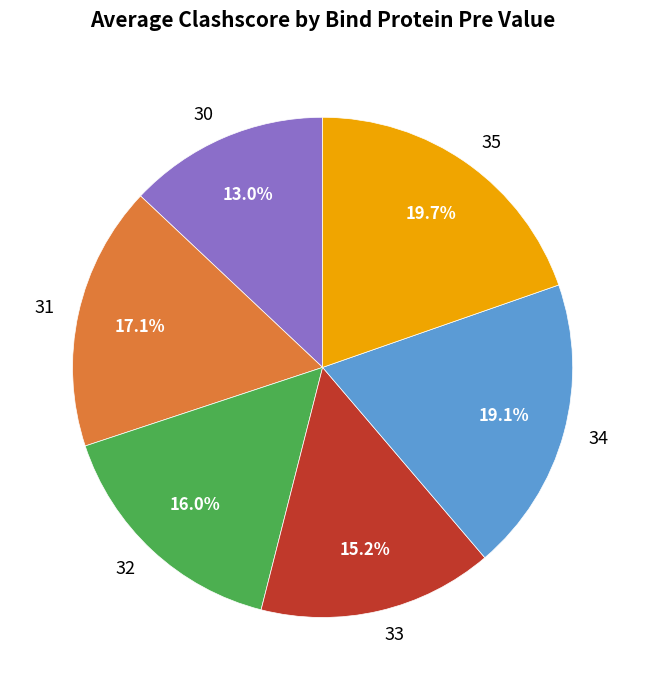

To the nearest percent, what is the average slice percentage?

17%